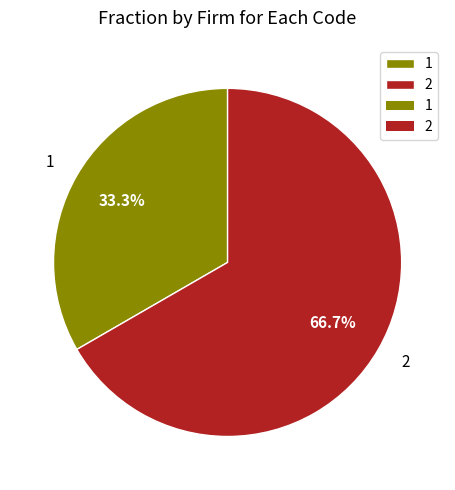

Rank the categories by value from highest to lowest.

2, 1